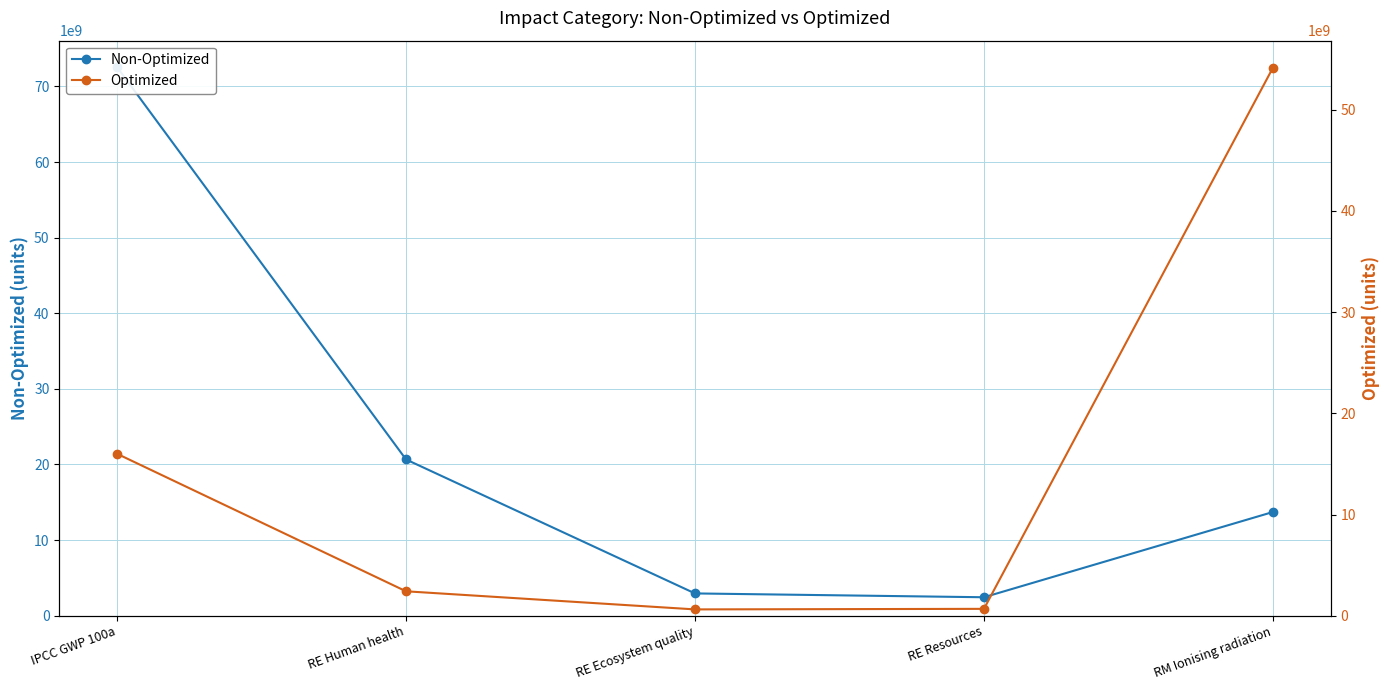

At which category is the sum across all series the highest?

IPCC GWP 100a